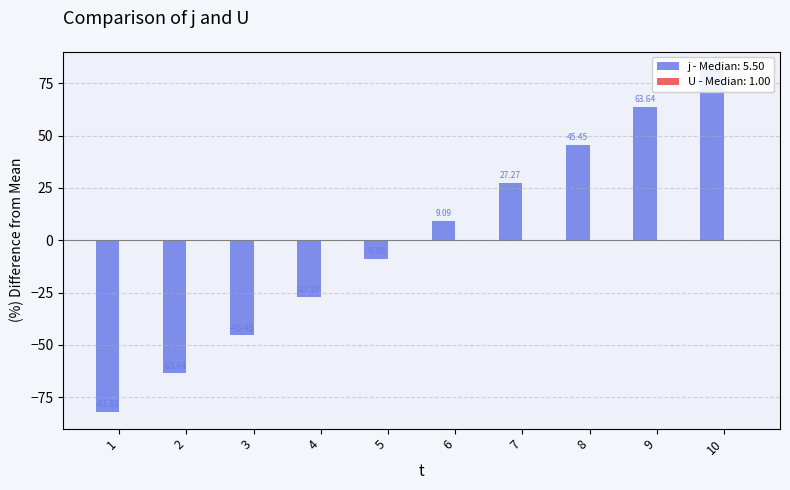

At which label is the value closest to 0?

5